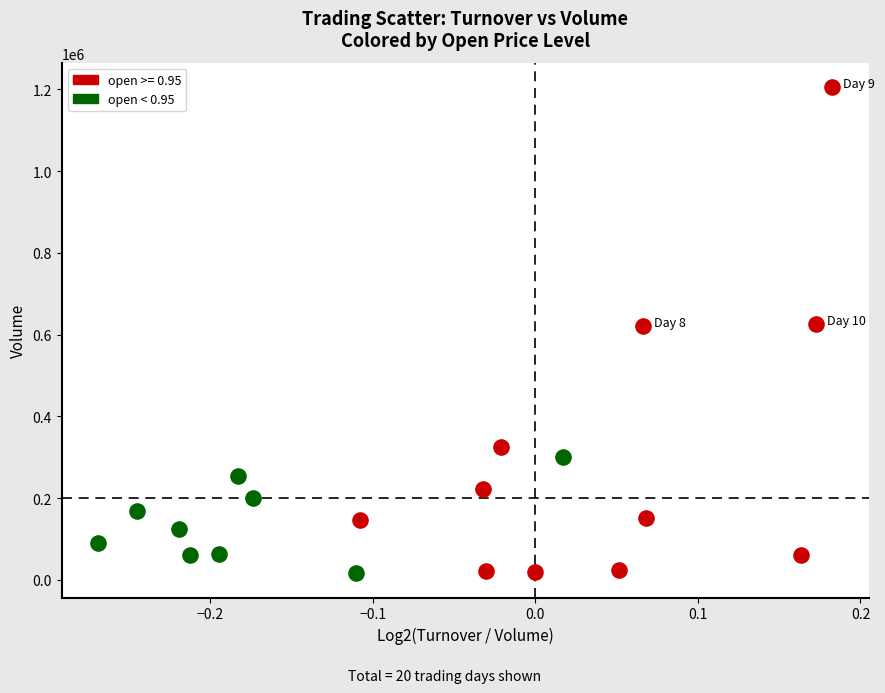

Which series contains the highest Y value?

open >= 0.95